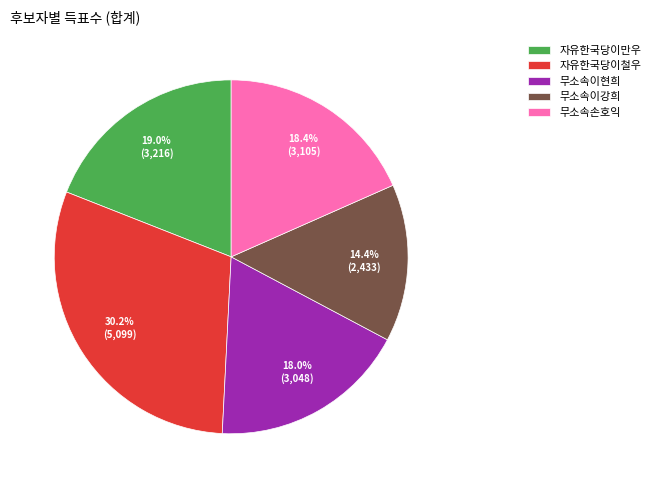

To the nearest percent, what is the combined percentage of 무소속이현희 and 자유한국당이만우?

37%